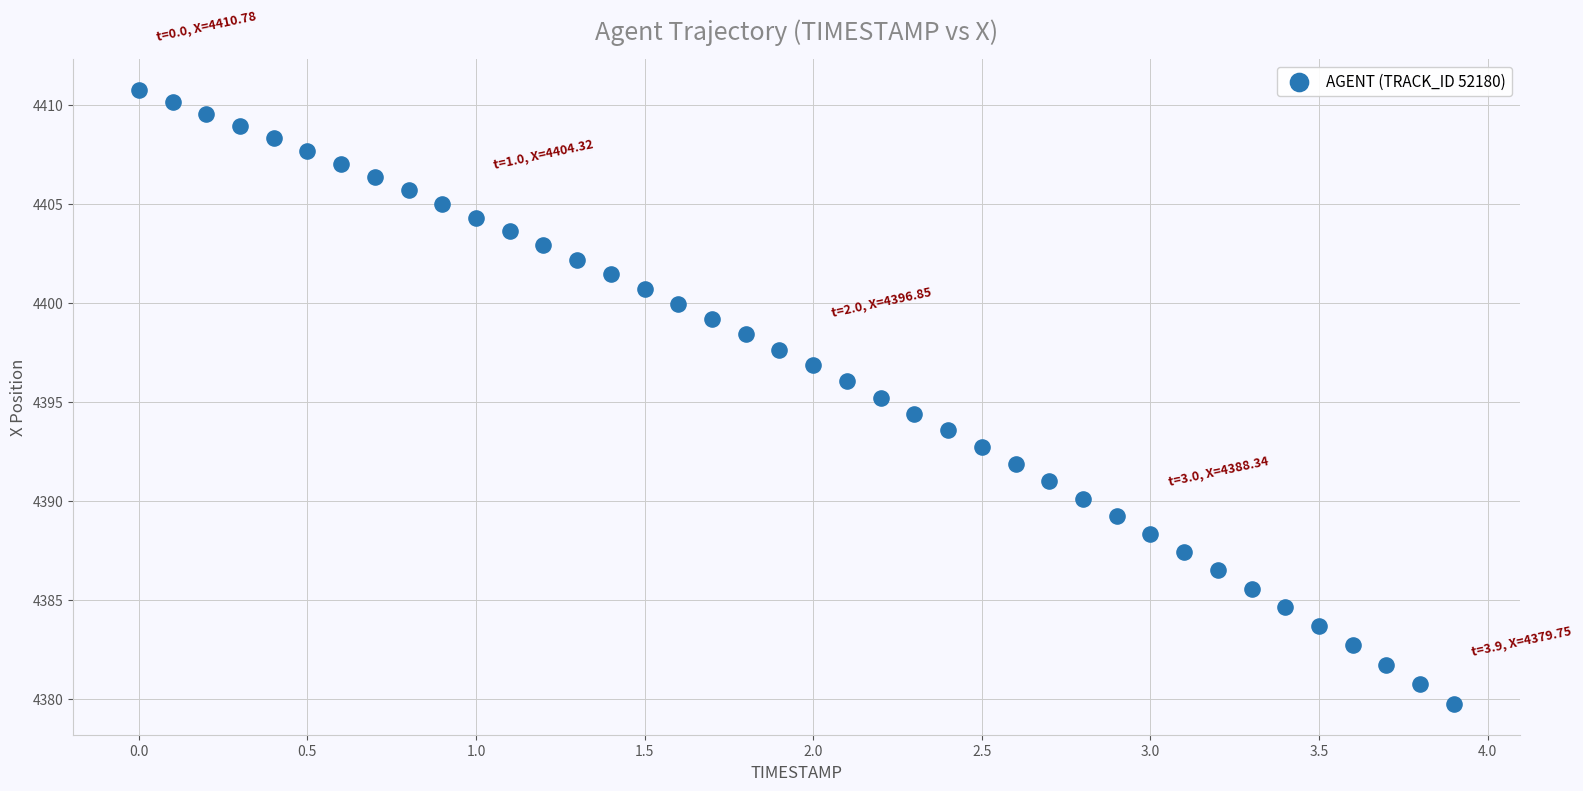

How many points are shown in the scatter plot?

40